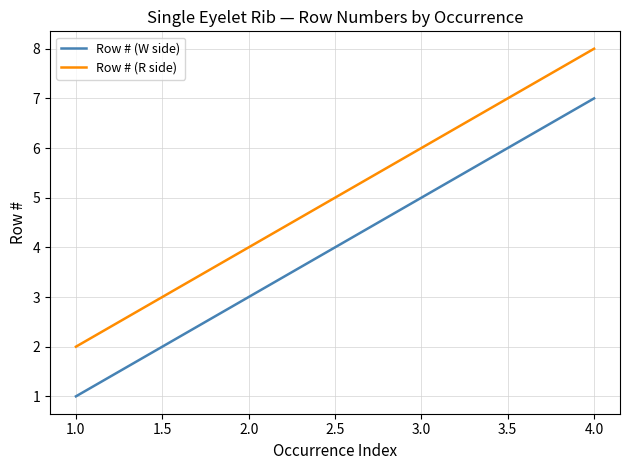

The value of Row # (W side) at 2.0 is 5. True or false?

False